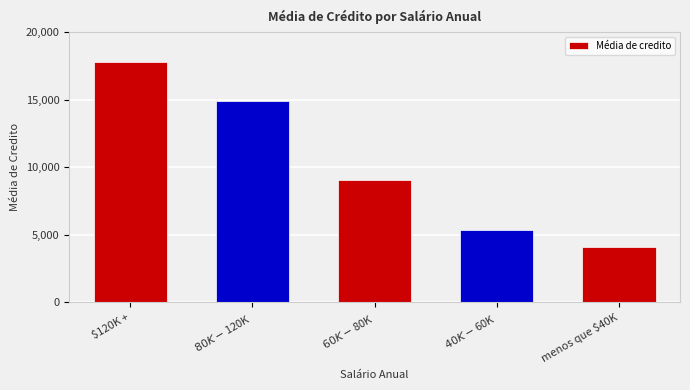

How many bars are there in total?

5